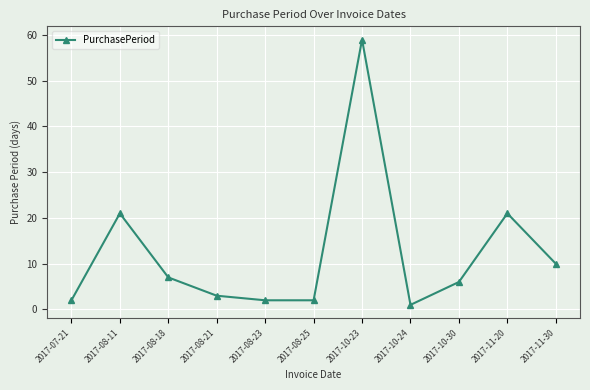

Reading left to right, transcribe all the data shown in this chart.

2017-07-21=2	2017-08-11=21	2017-08-18=7	2017-08-21=3	2017-08-23=2	2017-08-25=2	2017-10-23=59	2017-10-24=1	2017-10-30=6	2017-11-20=21	2017-11-30=10